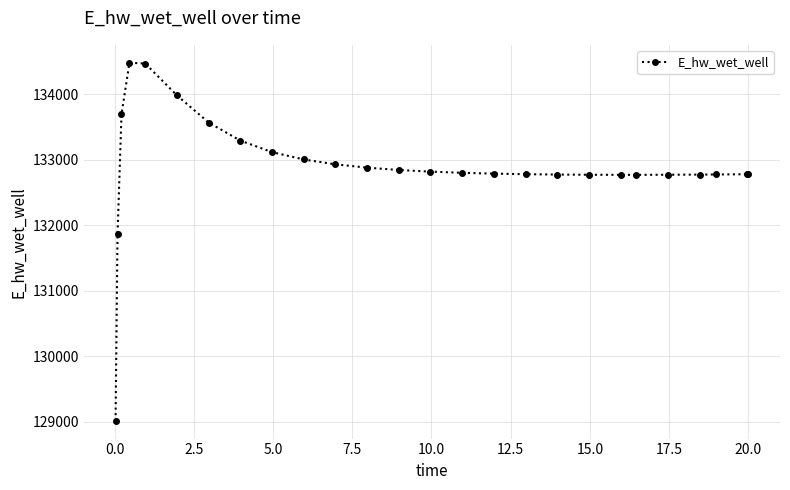

What is the sum of all values?

3455296.6